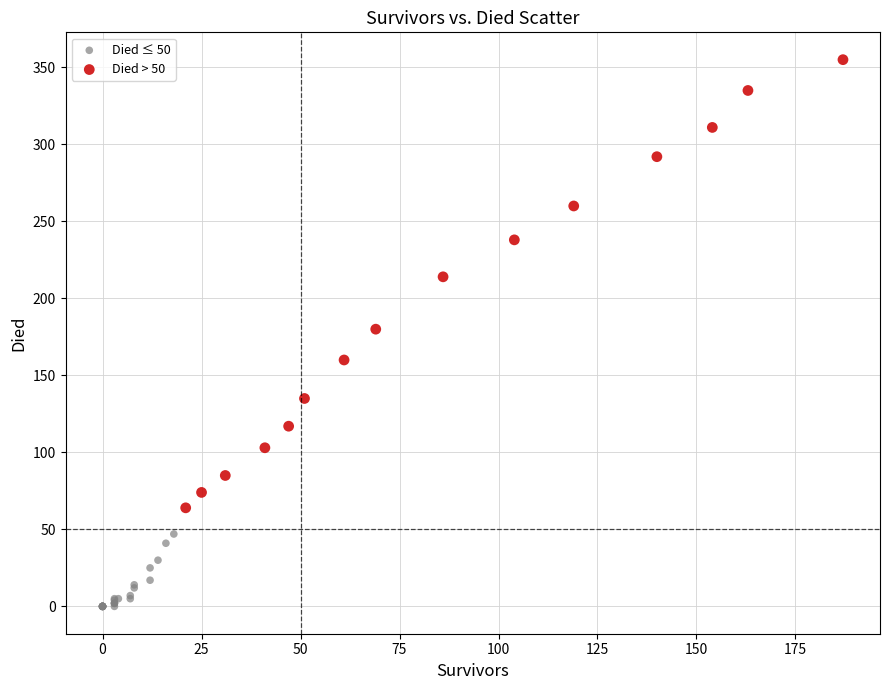

What are all the series names shown in the legend?

Died ≤ 50, Died > 50